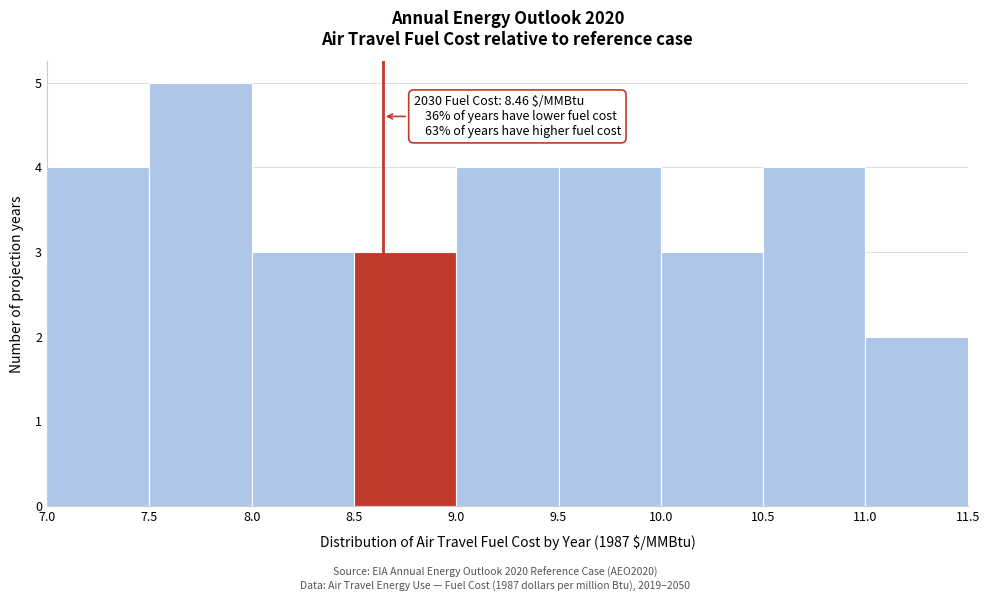

Which range on the x-axis has the tallest bar?

7.5 to 8.0